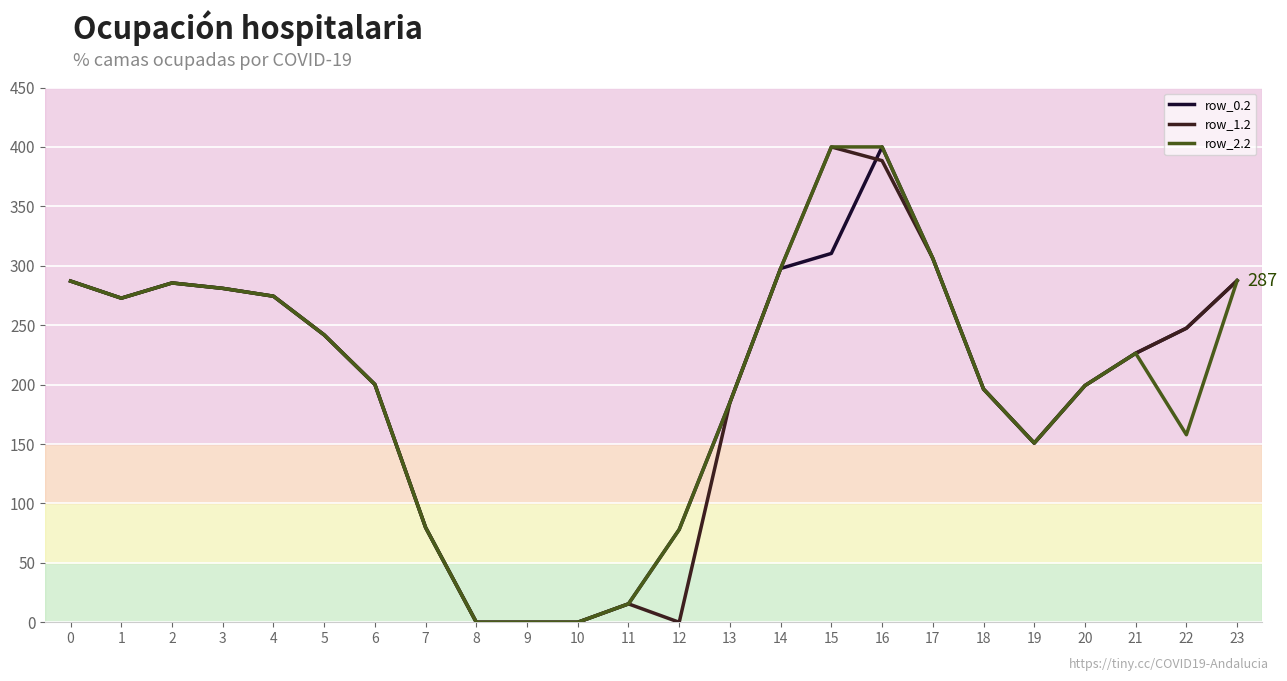

The value of row_1.2 at 0 is 287.1. True or false?

True